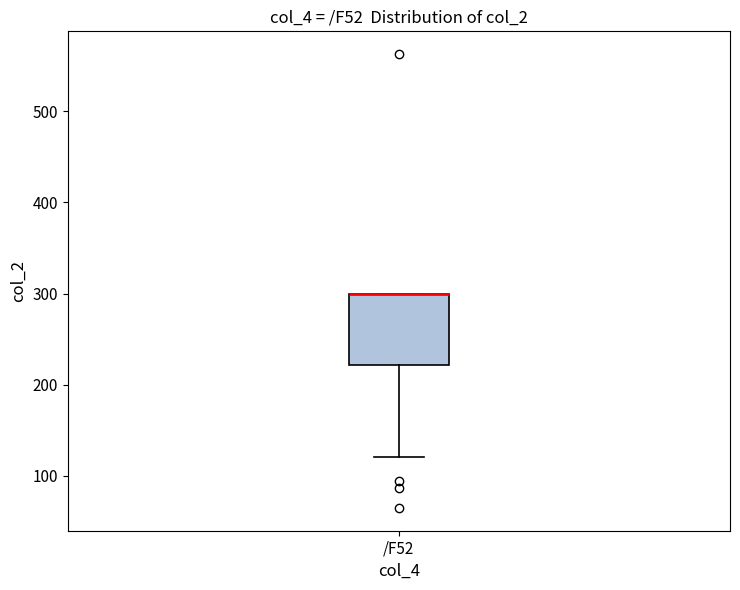

Where is the lower edge of the box for /F52 on the y-axis? The values are not printed on the chart, so give them approximately, as read against the axis.

220